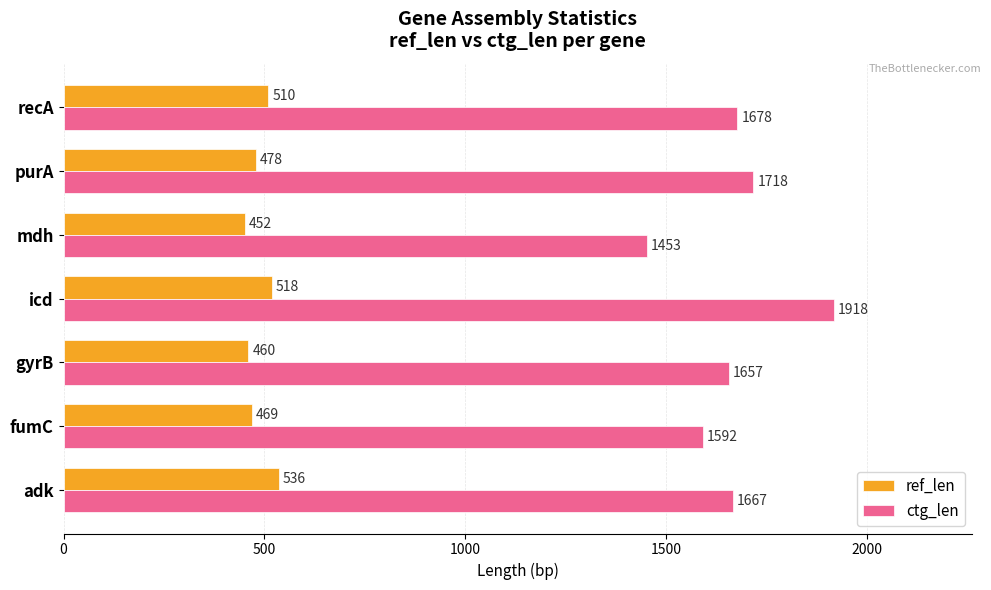

How many distinct data groups are displayed?

2